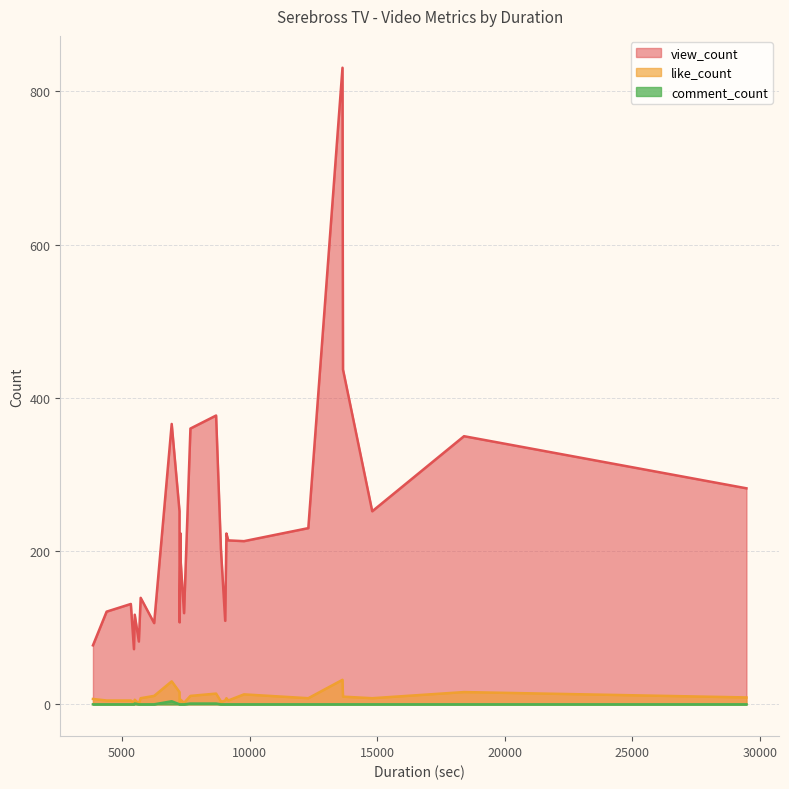

How many data points does each series have?

28